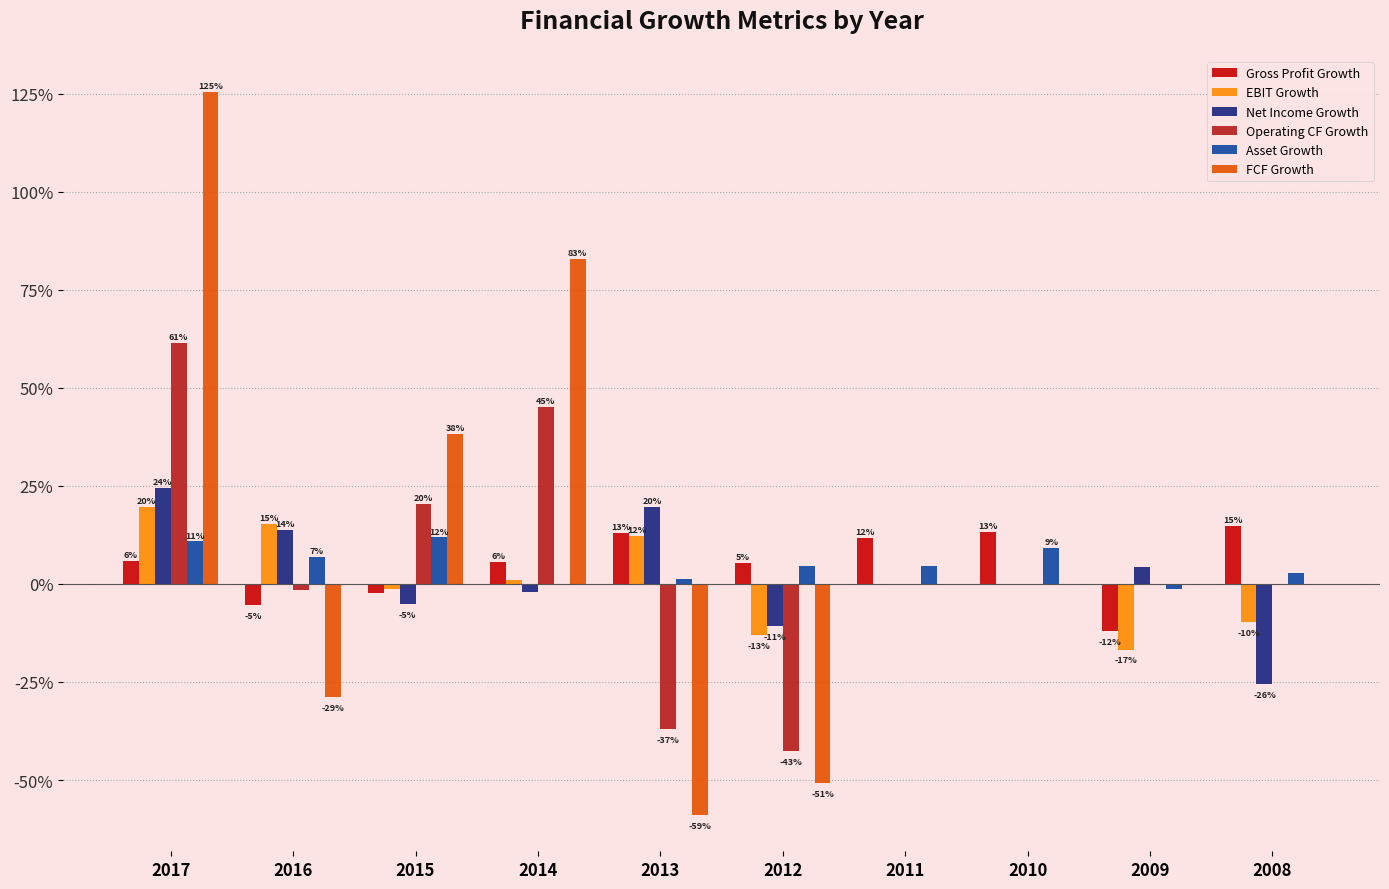

Does the chart contain stacked bars?

No